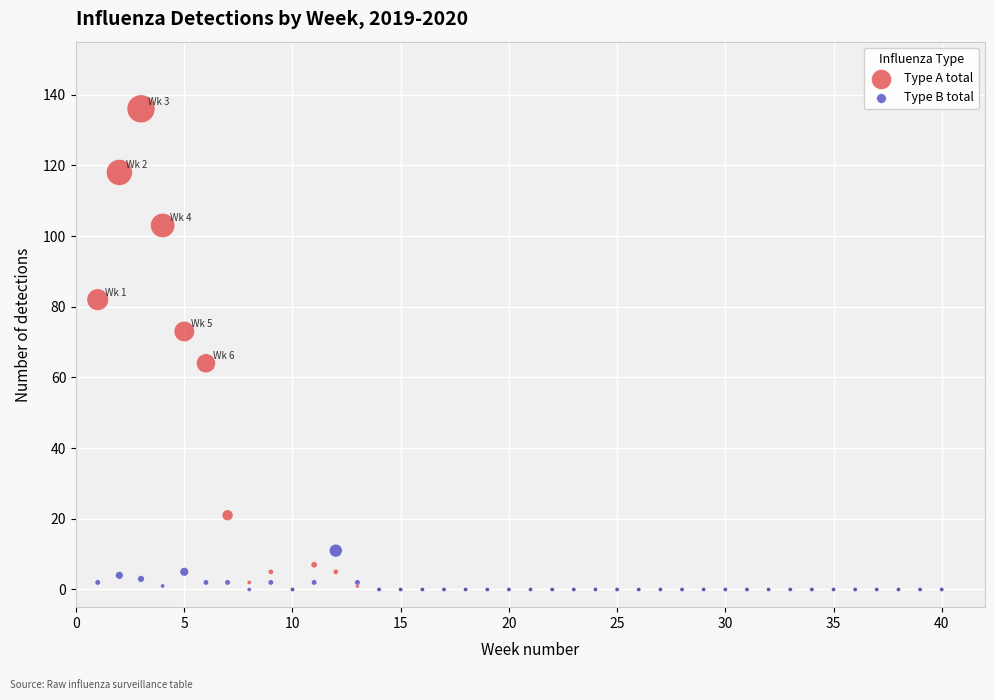

What are all the series names shown in the legend?

Type A total, Type B total